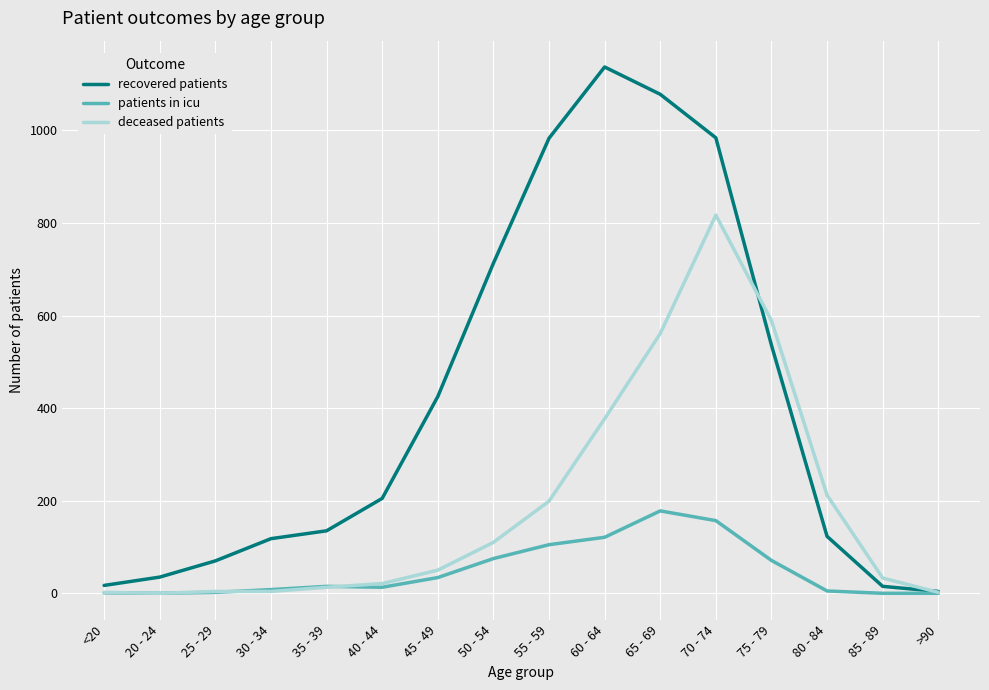

What is the difference between the patients in icu values at 45 - 49 and 60 - 64?

87